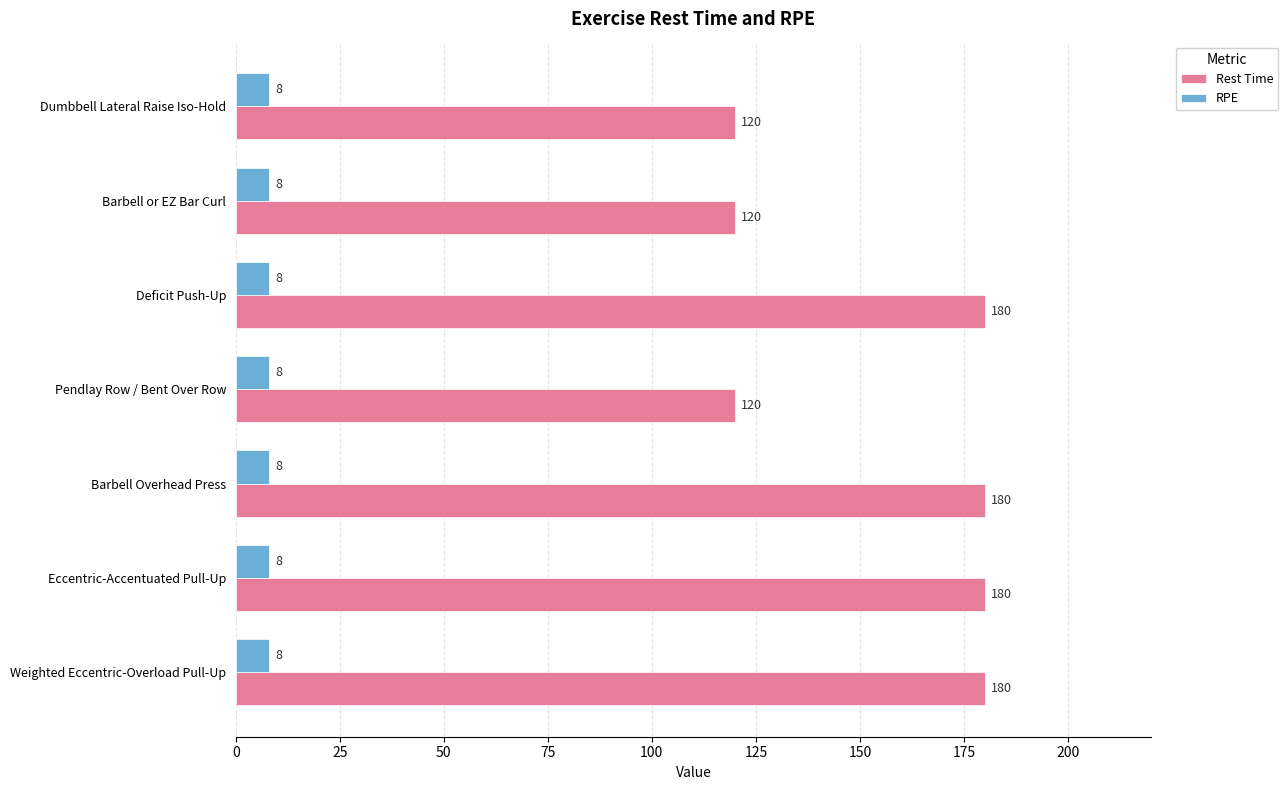

What is the spread (max minus min) of values at Dumbbell Lateral Raise Iso-Hold?

112